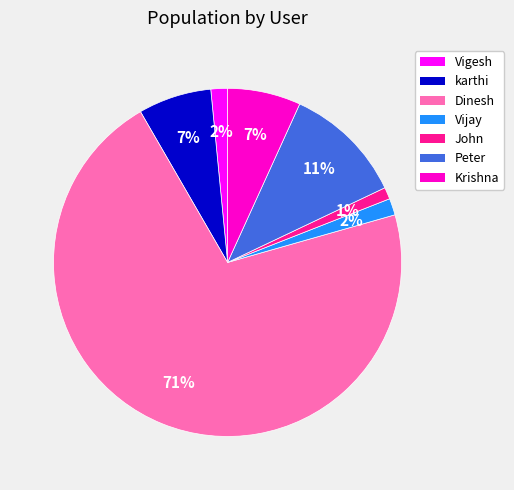

The Vigesh slice represents 16% of the pie. True or false?

False